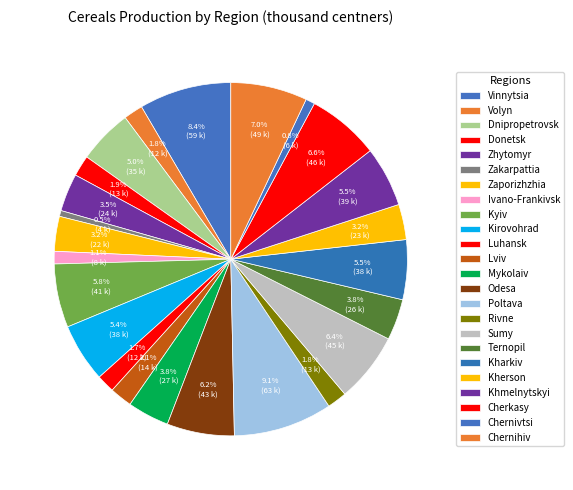

Rank the categories by value from lowest to highest.

Zakarpattia, Chernivtsi, Ivano-Frankivsk, Luhansk, Volyn, Rivne, Donetsk, Lviv, Zaporizhzhia, Kherson, Zhytomyr, Ternopil, Mykolaiv, Dnipropetrovsk, Kirovohrad, Kharkiv, Khmelnytskyi, Kyiv, Odesa, Sumy, Cherkasy, Chernihiv, Vinnytsia, Poltava